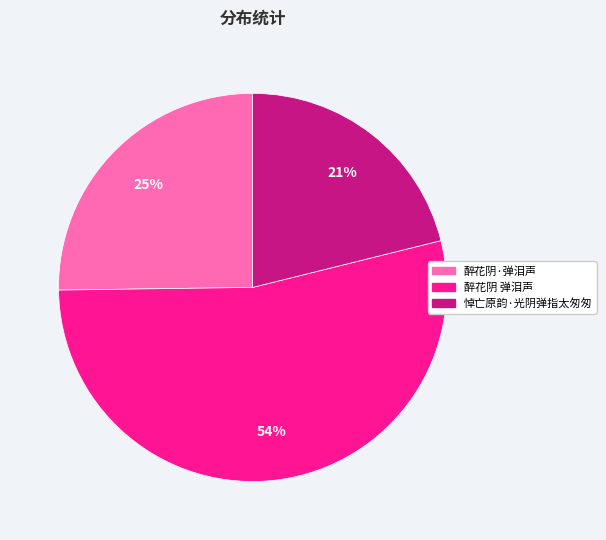

How many segments does this pie chart have?

3